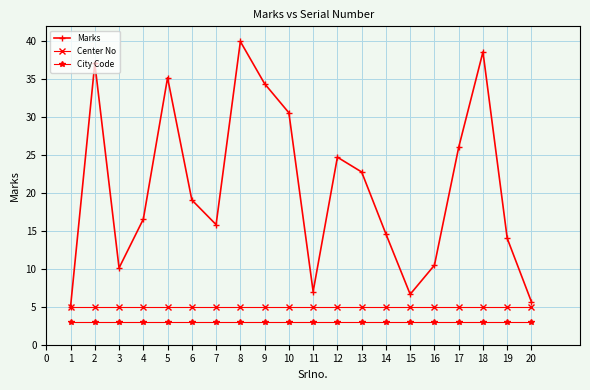

Count the number of categories in the chart.

20